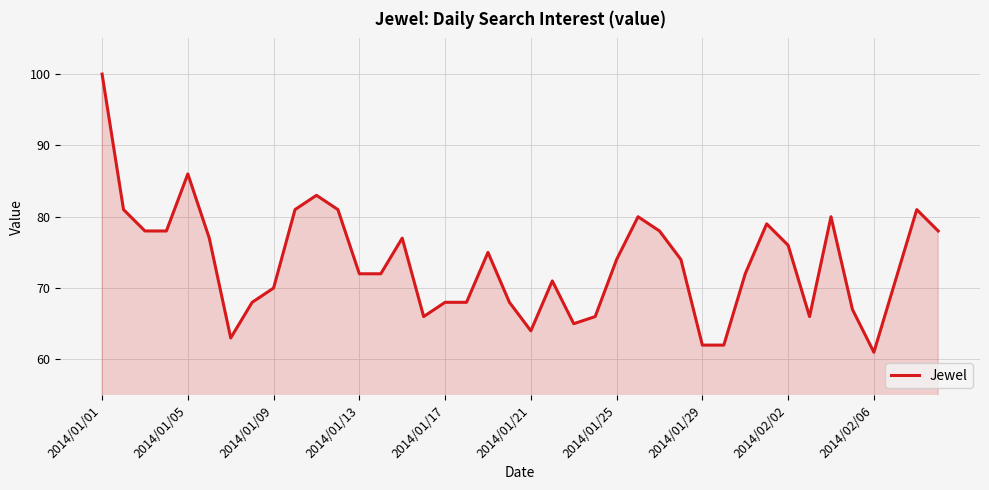

What is the maximum value shown in the chart?

100